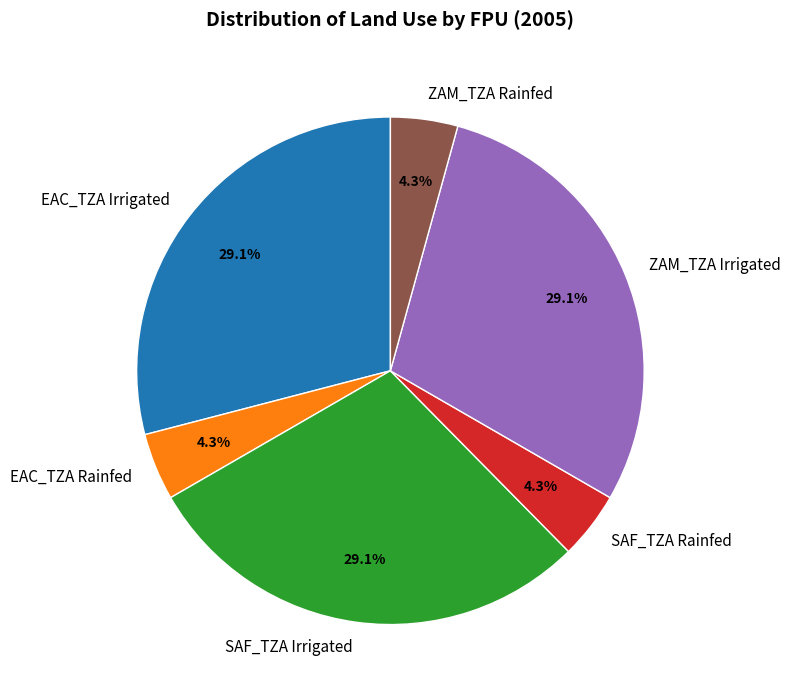

Does SAF_TZA Irrigated represent more than half of the total?

No